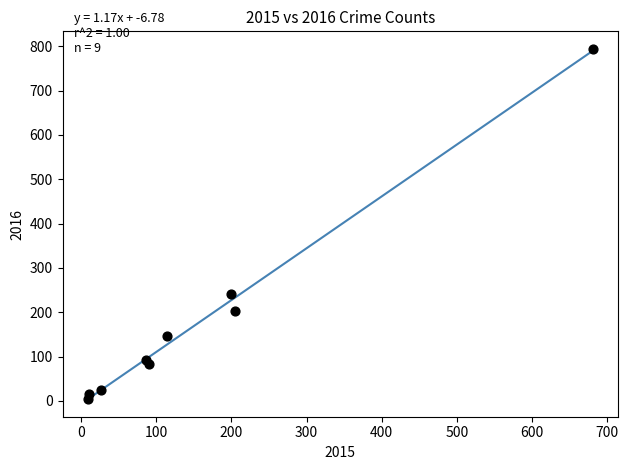

What is the average Y value?

178